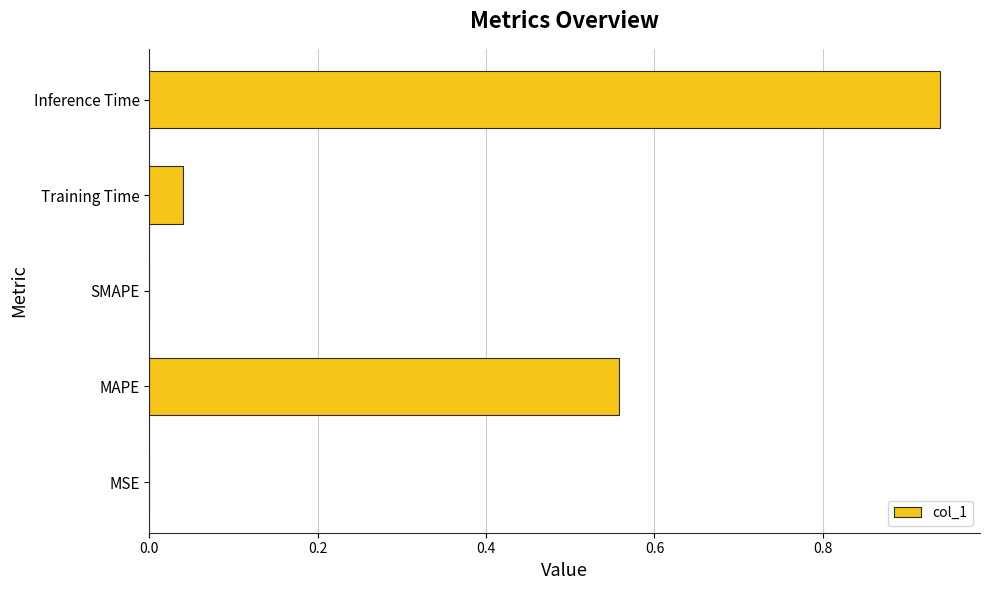

Is it true that the value at SMAPE is 0.0?

True